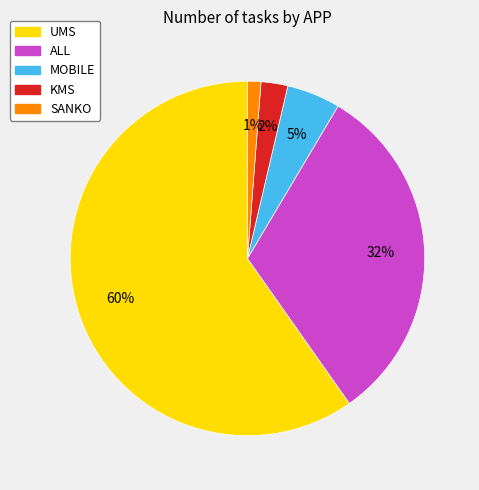

Between ALL and KMS, which is larger?

ALL